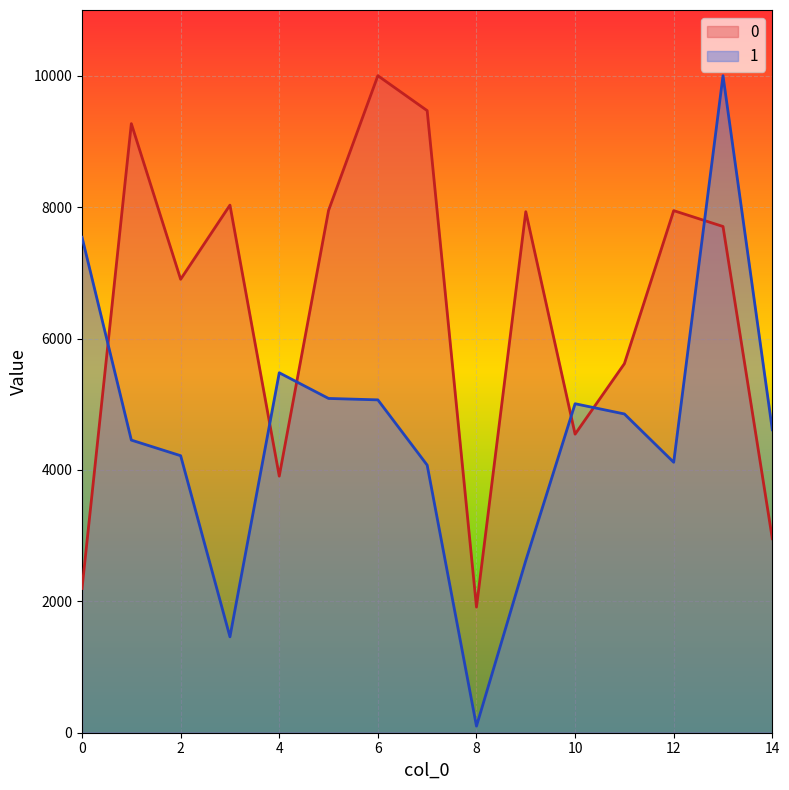

Between 6 and 9, which series saw the biggest shift?

1